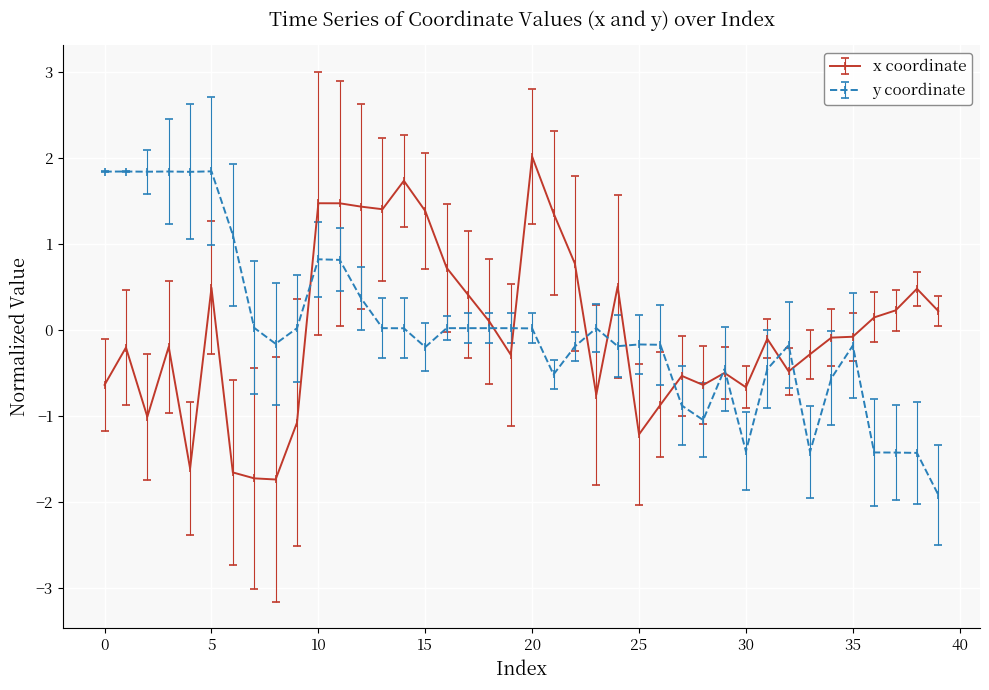

True or false: x coordinate has more than 0 points higher than both neighbors.

True